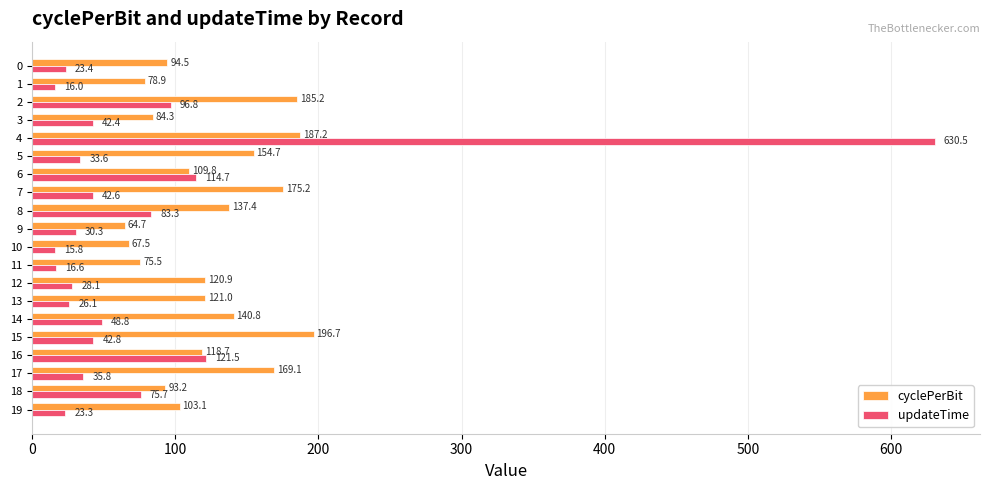

How many data points in cyclePerBit are above 120?

10